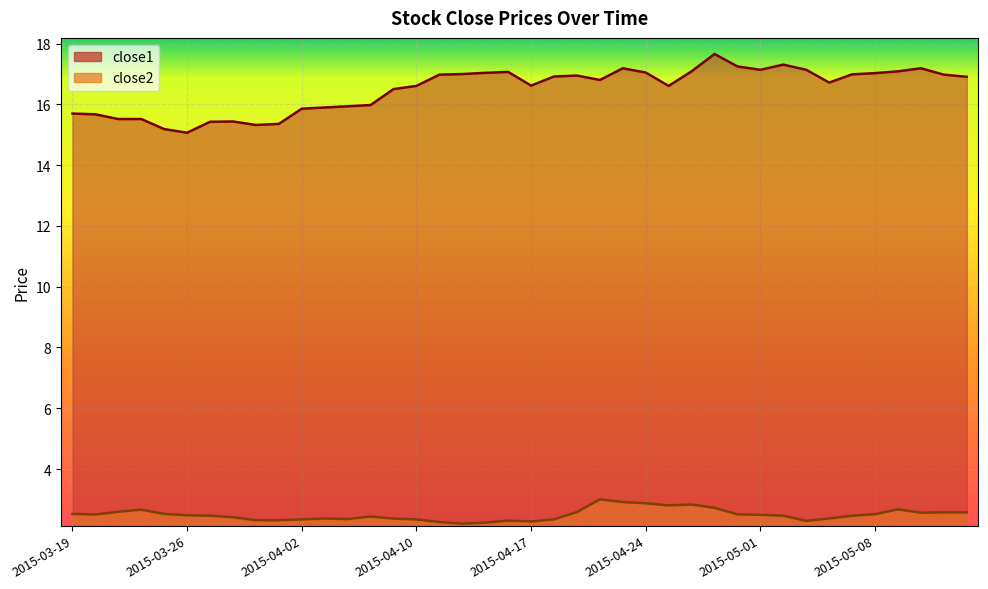

At which category does the chart reach its minimum across all series?

2015-04-14